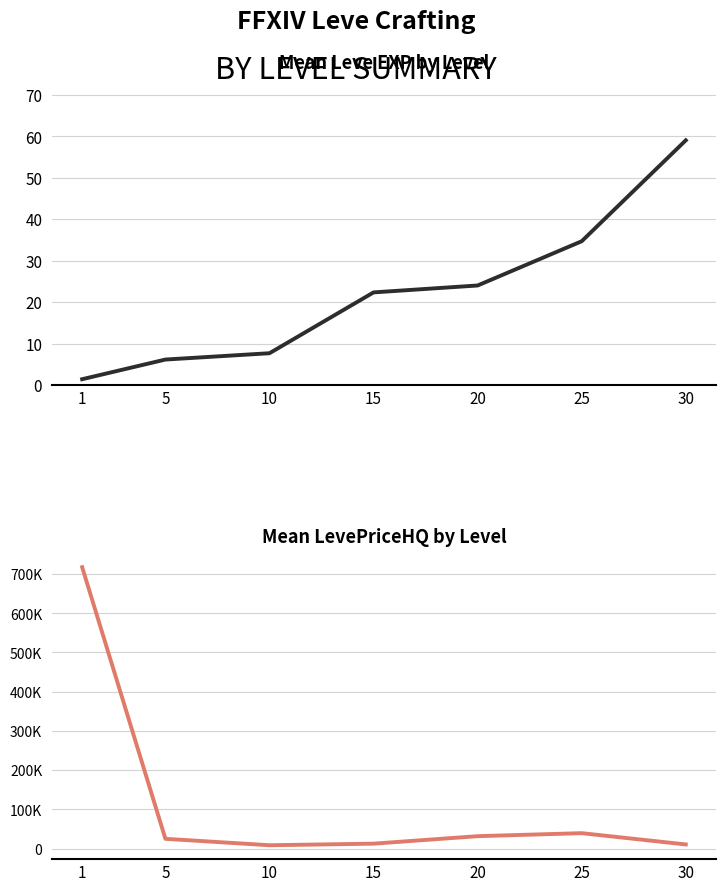

Which series has the largest range (max minus min)?

Mean LevePriceHQ